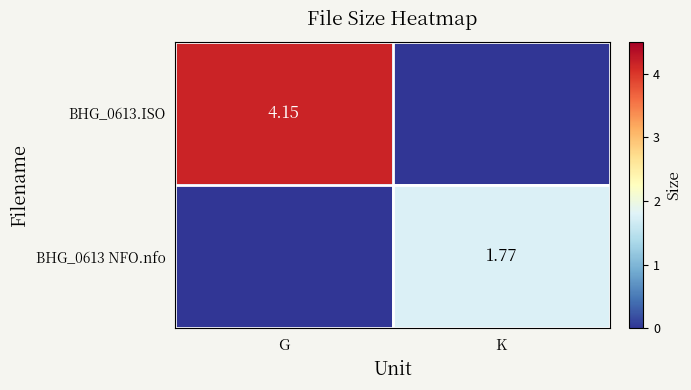

At which label does BHG_0613.ISO reach its minimum?

K